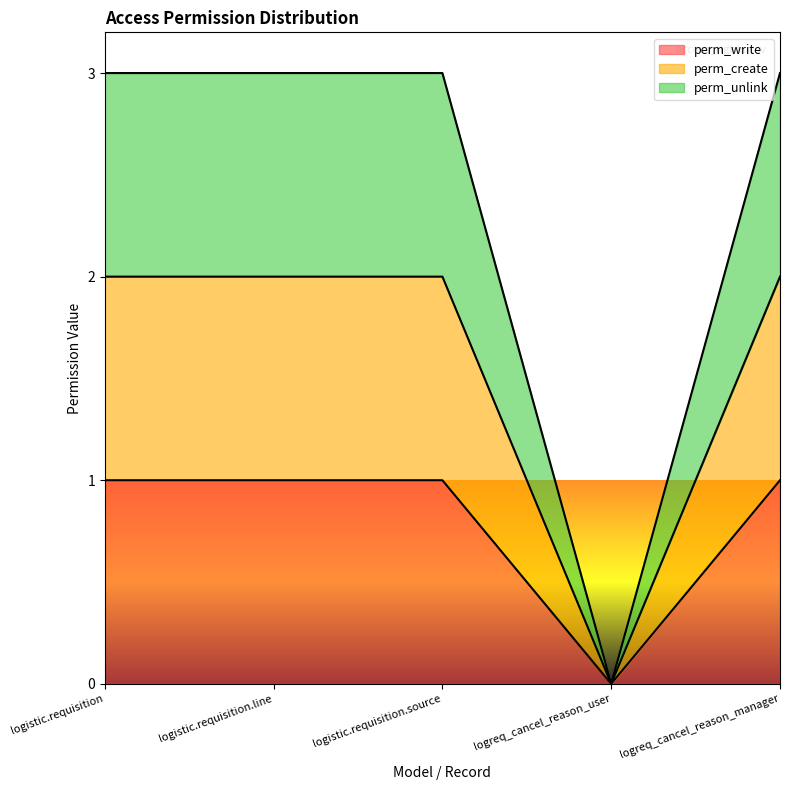

Between logistic.requisition.line and logreq_cancel_reason_user, which series saw the biggest shift?

perm_unlink